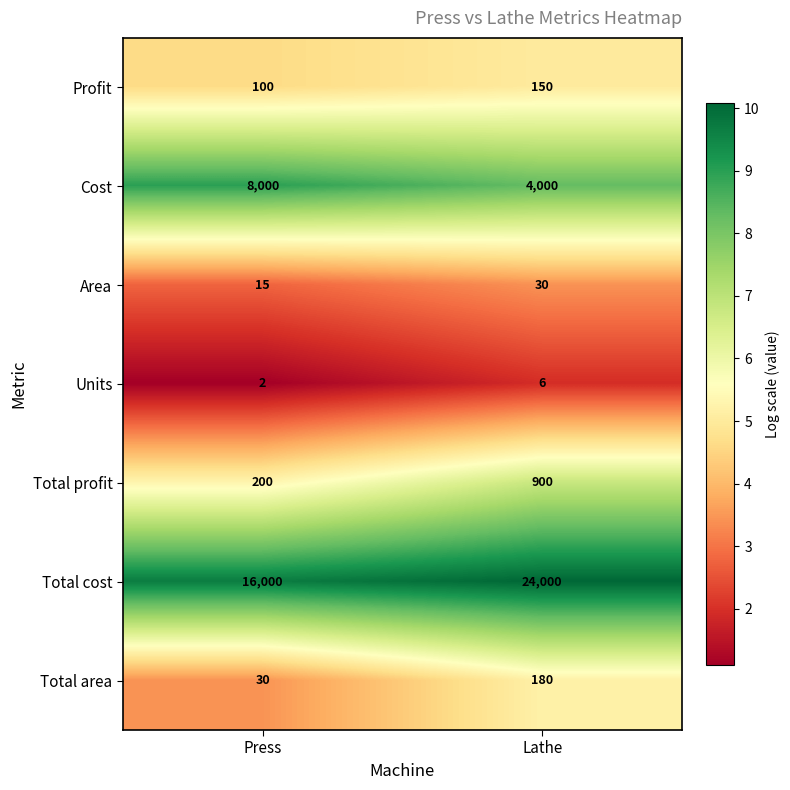

At which label is Units closest to 4?

Press